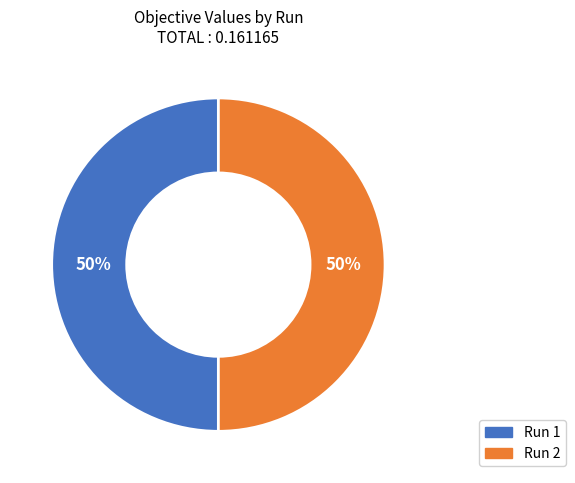

Is the sum of Run 2 and Run 1 greater than half?

Yes